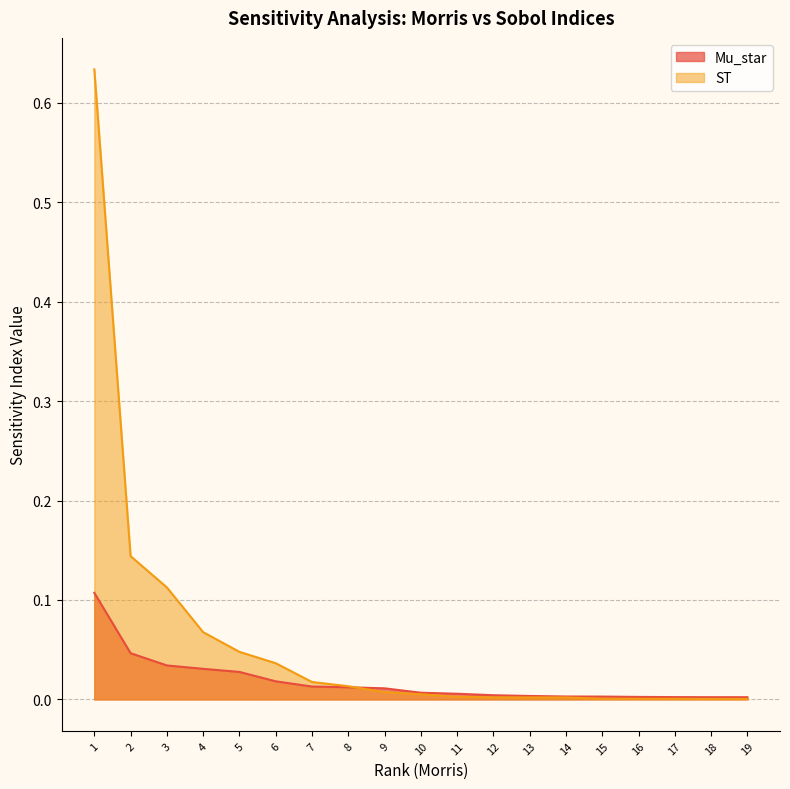

Which label corresponds to the largest value in the chart?

1